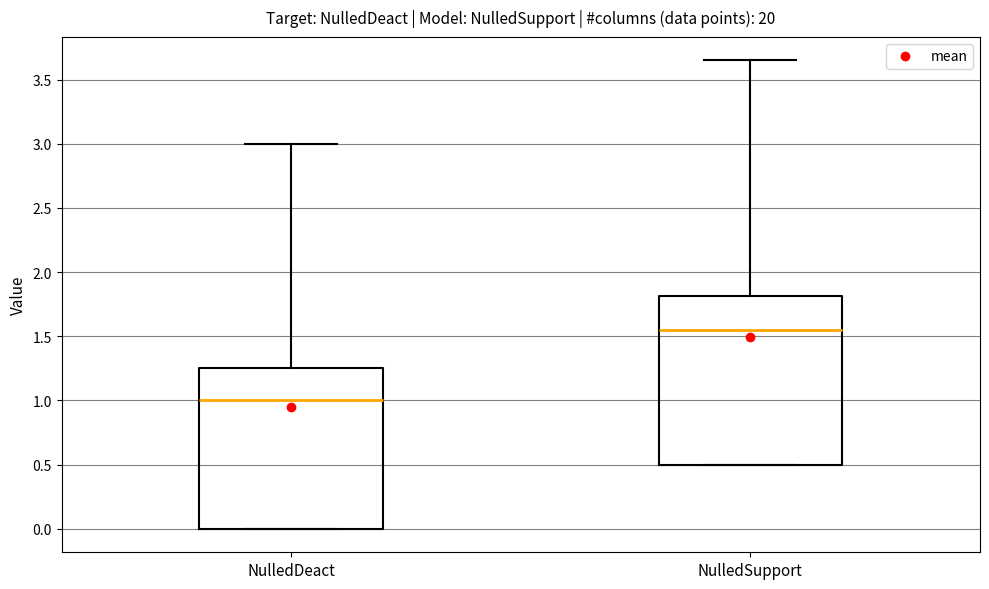

Where does the upper whisker of the box for NulledDeact end on the y-axis? The values are not printed on the chart, so give them approximately, as read against the axis.

3.00